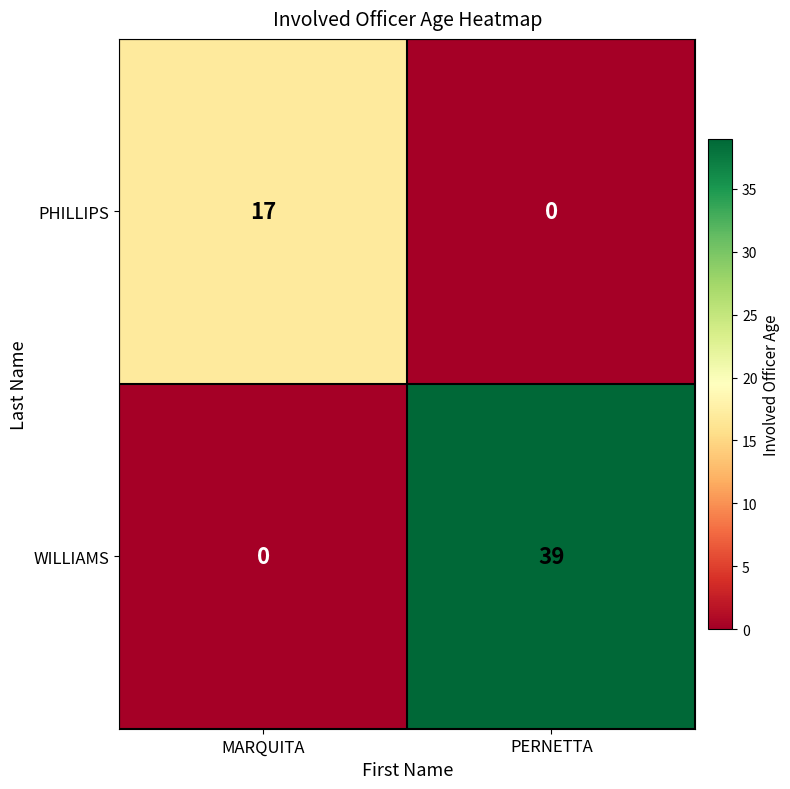

What is the difference between the highest and lowest values at MARQUITA?

17